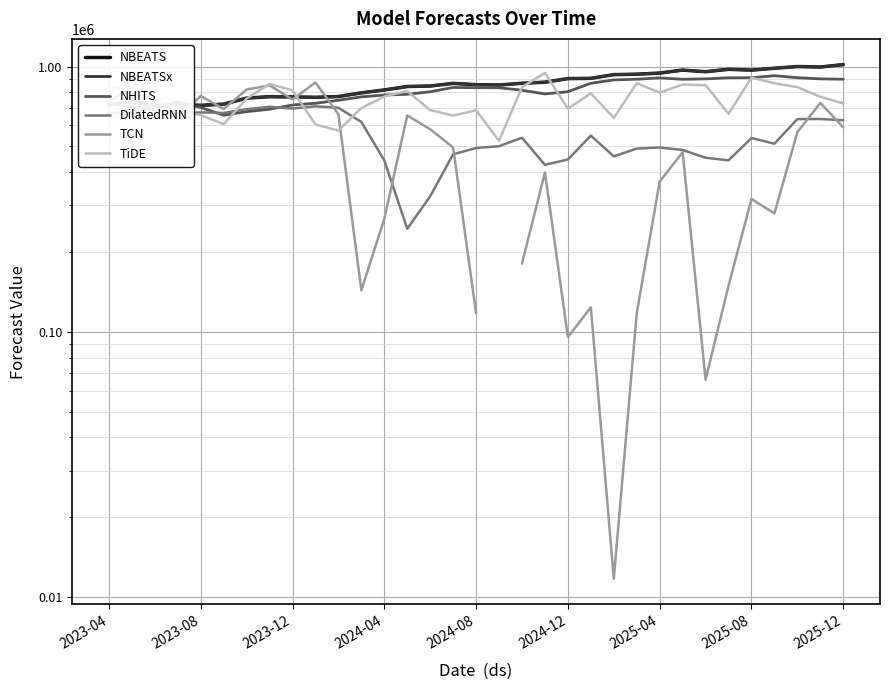

The value of NBEATS at 2023-04 is 717939.5. True or false?

True